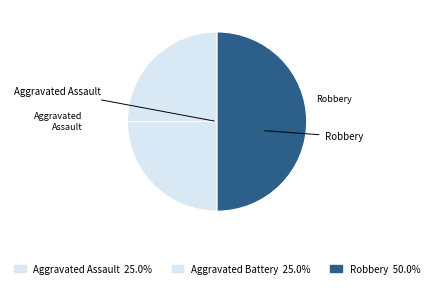

How many segments does this pie chart have?

3